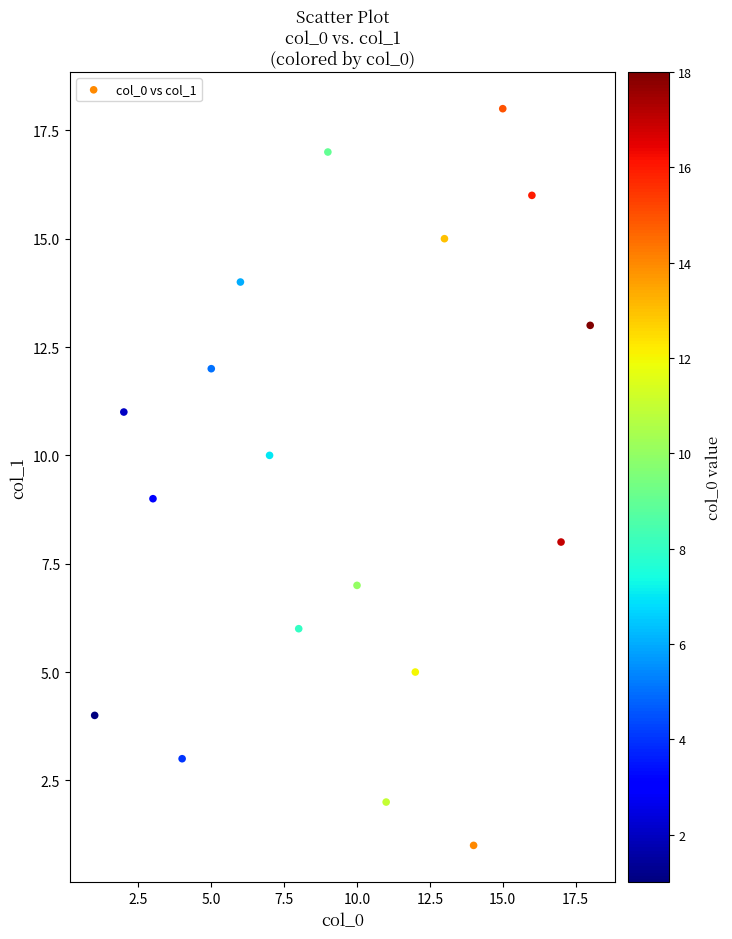

What is the range of X values (max minus min)?

17